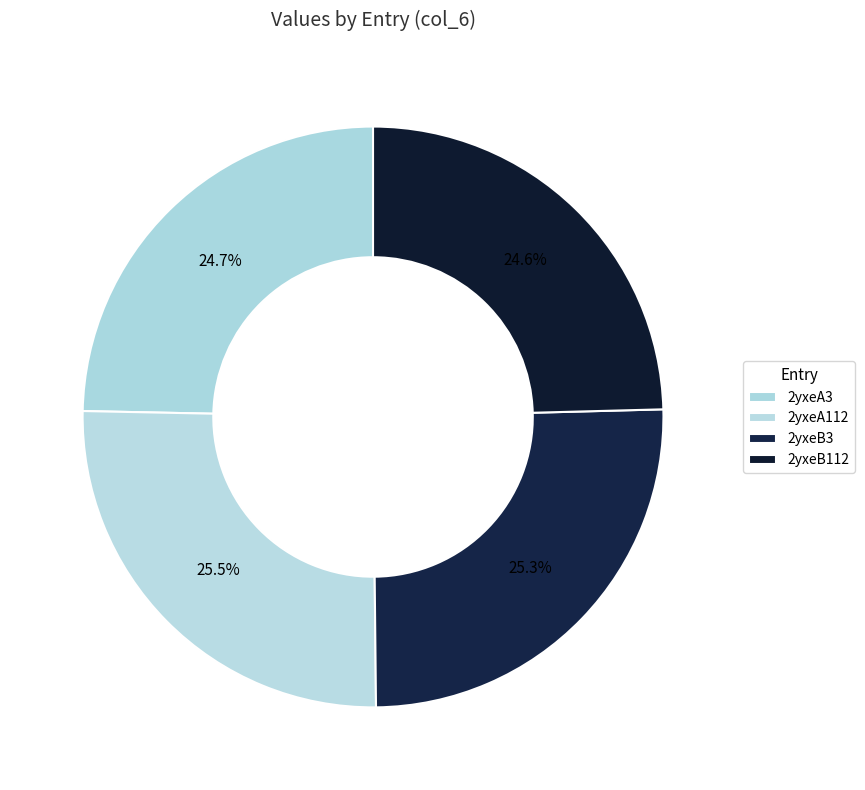

What percentage do 2yxeA112 and 2yxeB3 together represent?

50.7%